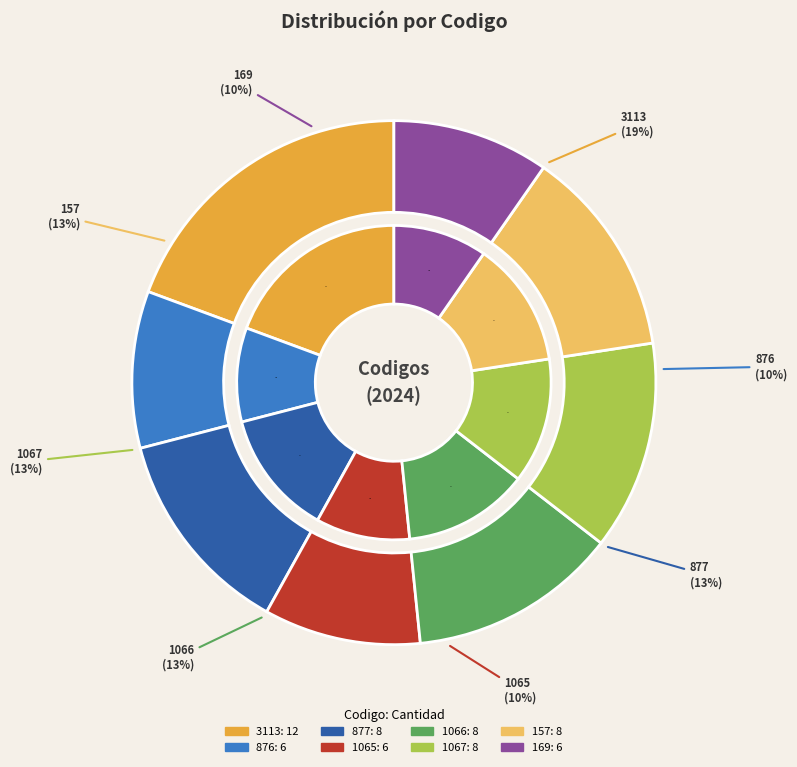

To the nearest percent, what portion does 3113 represent?

19%